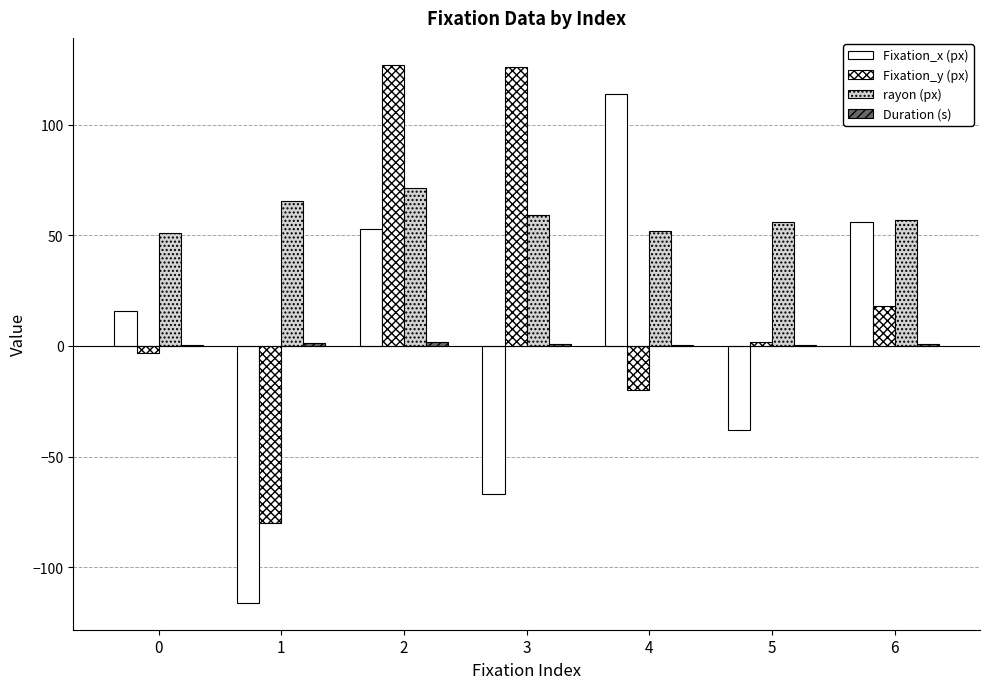

Between 6 and 3, which is larger?

6